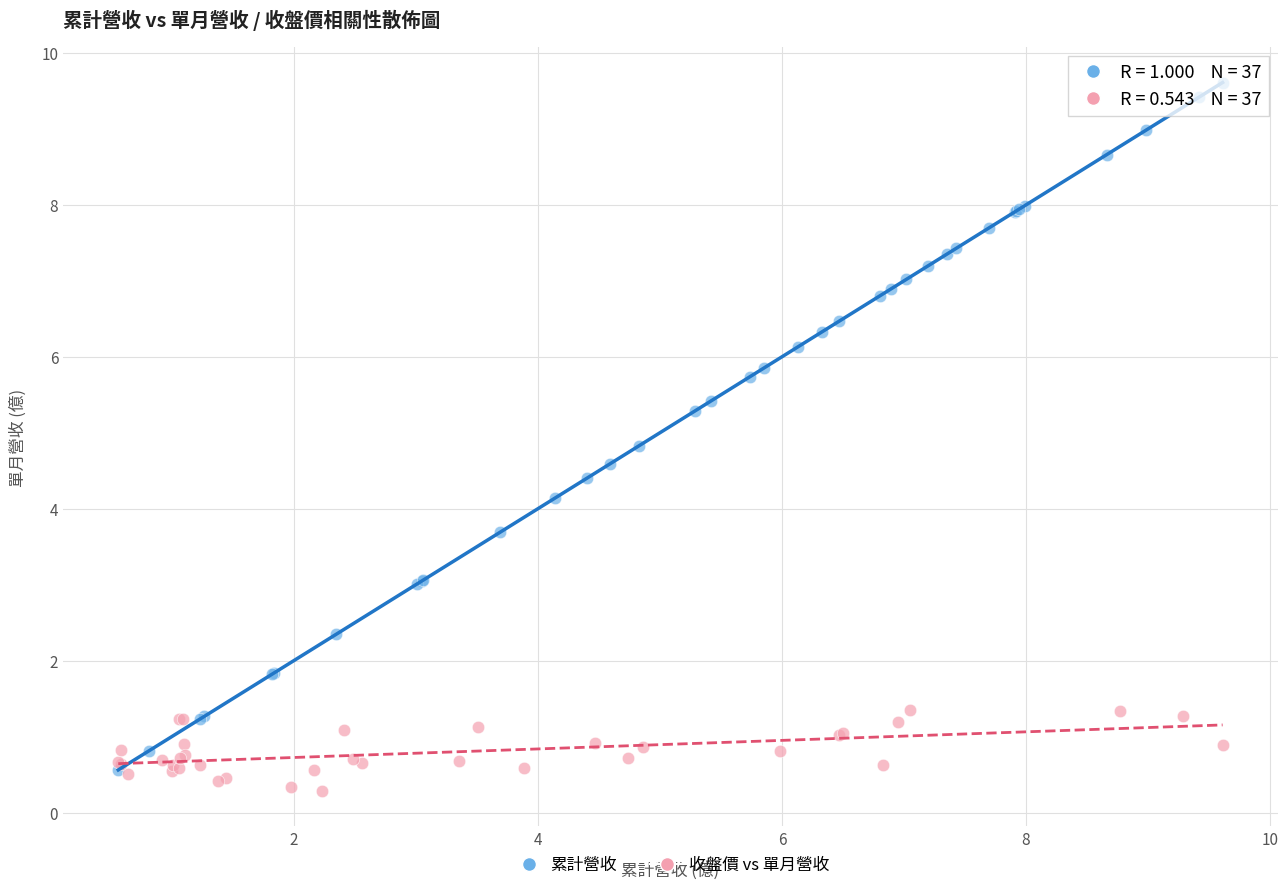

Which series has the largest Y range (max minus min)?

累計營收